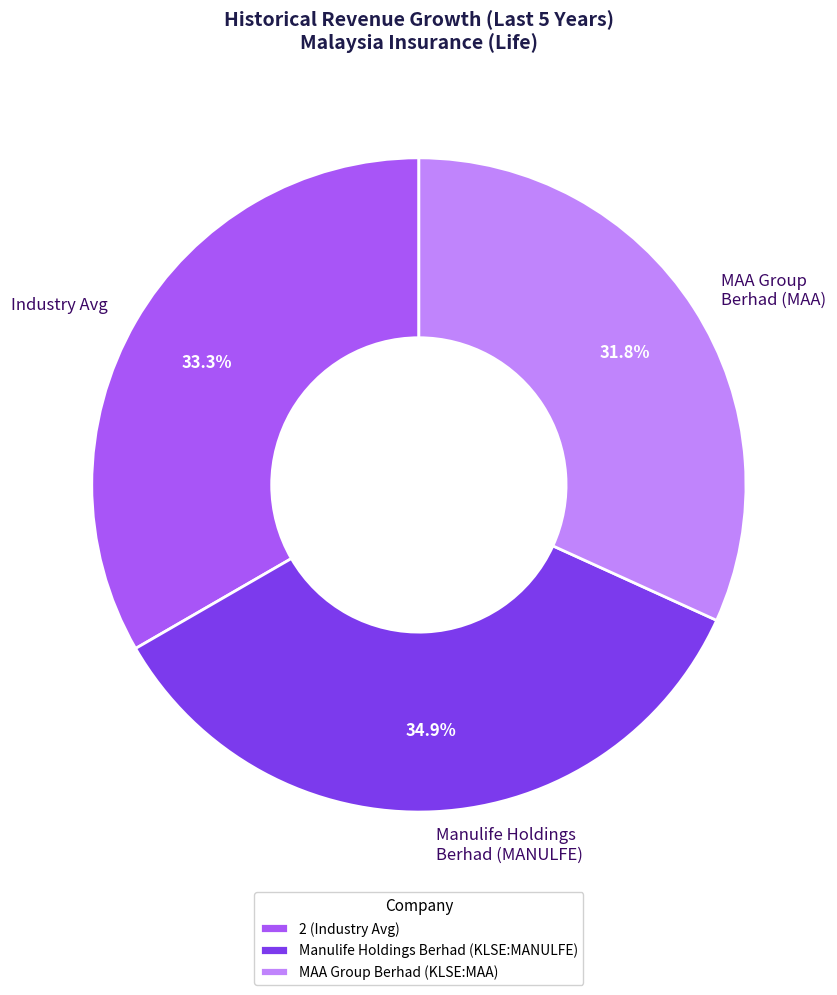

Is there a majority slice in this chart?

No